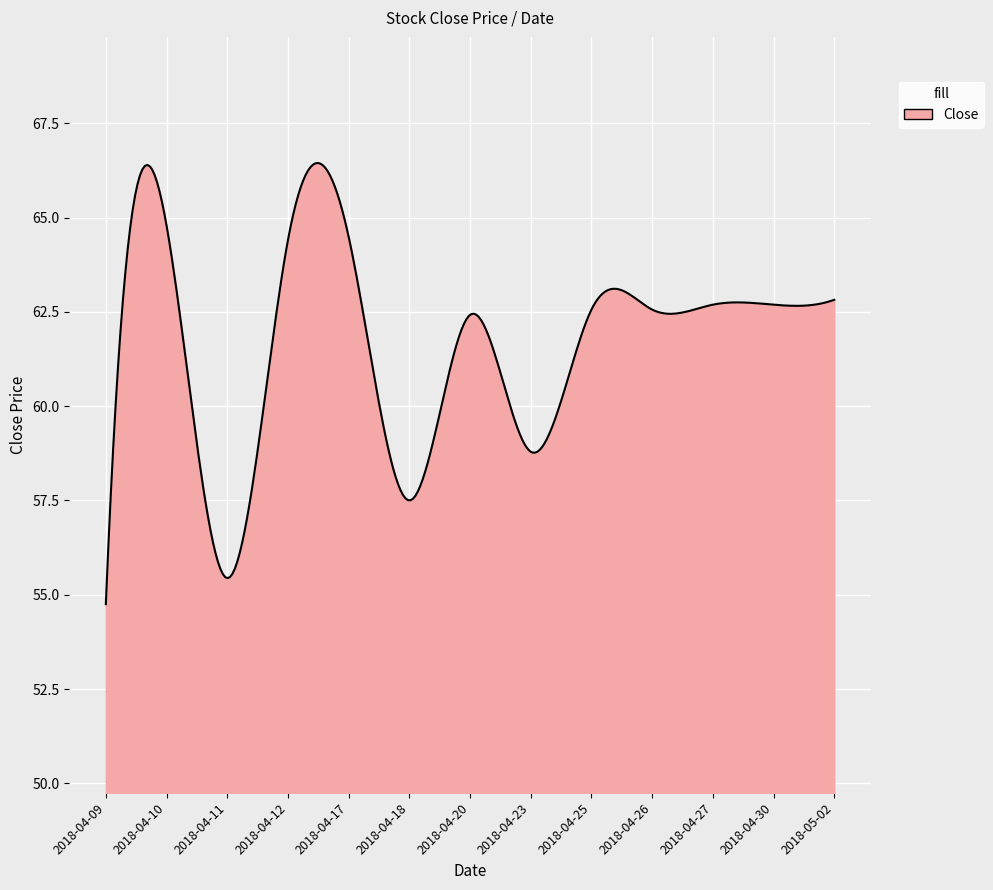

What is the smallest value displayed?

54.8